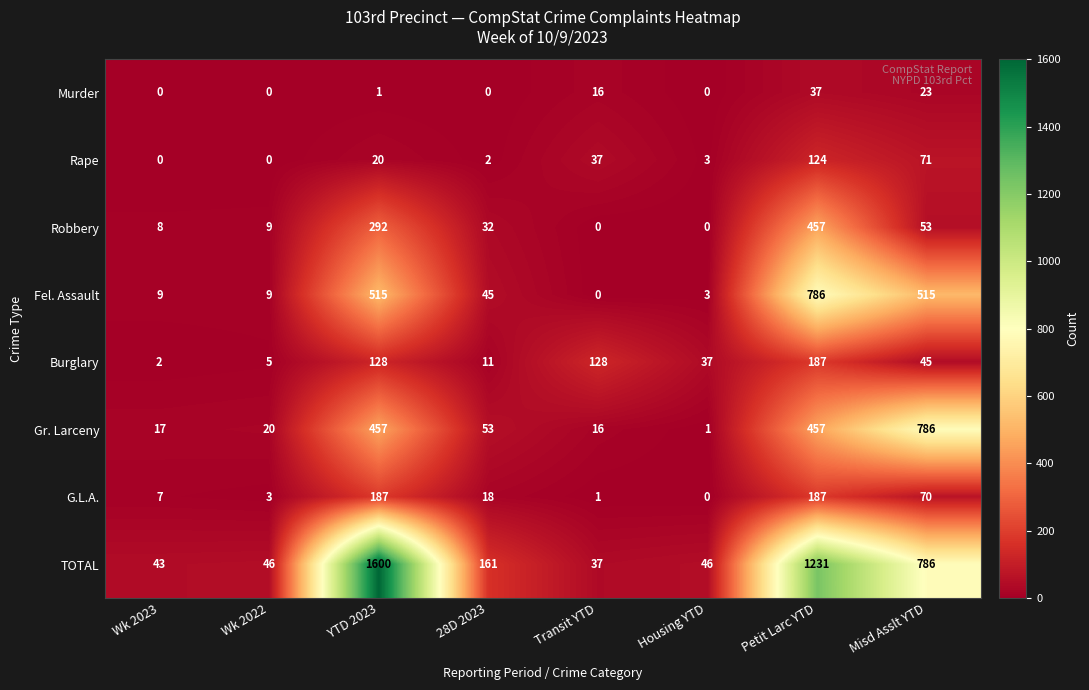

True or false: G.L.A. has a value of 110 at Petit Larc YTD.

False